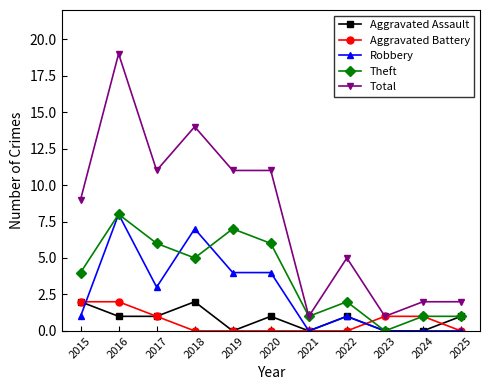

Which series has the largest total across all categories?

Total